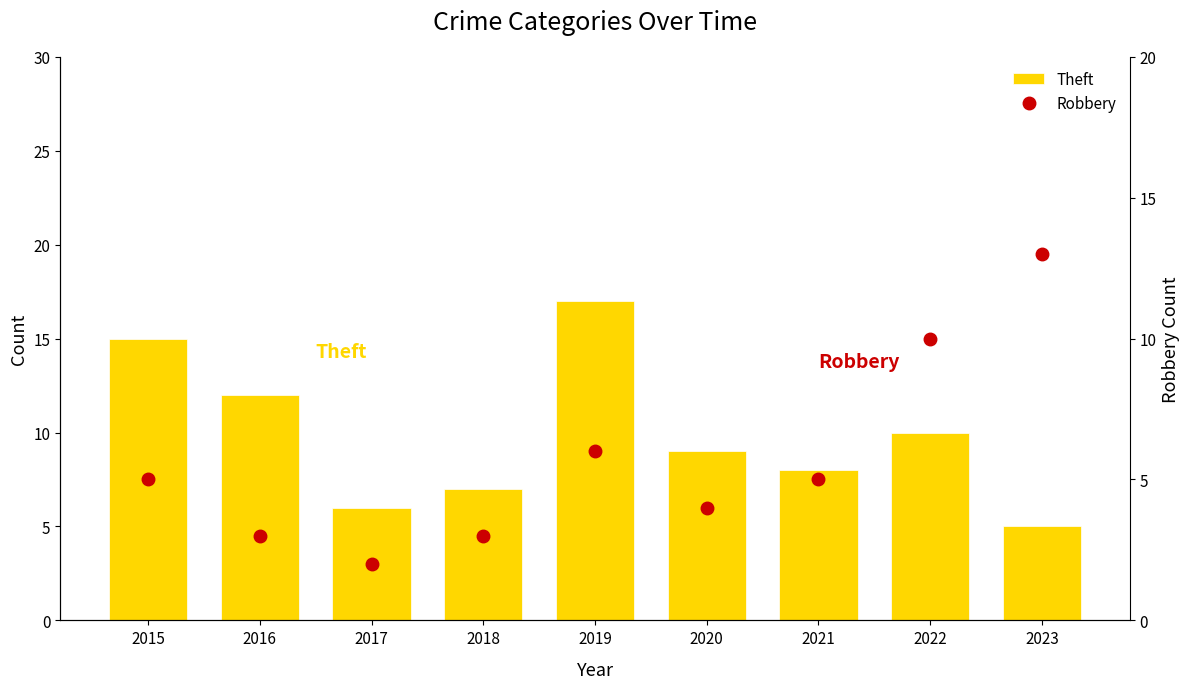

True or false: Robbery has a value of 5 at 2015.

True